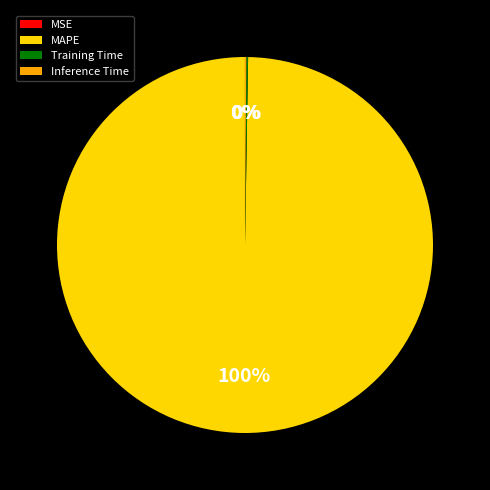

The MAPE slice represents 85% of the pie. True or false?

False